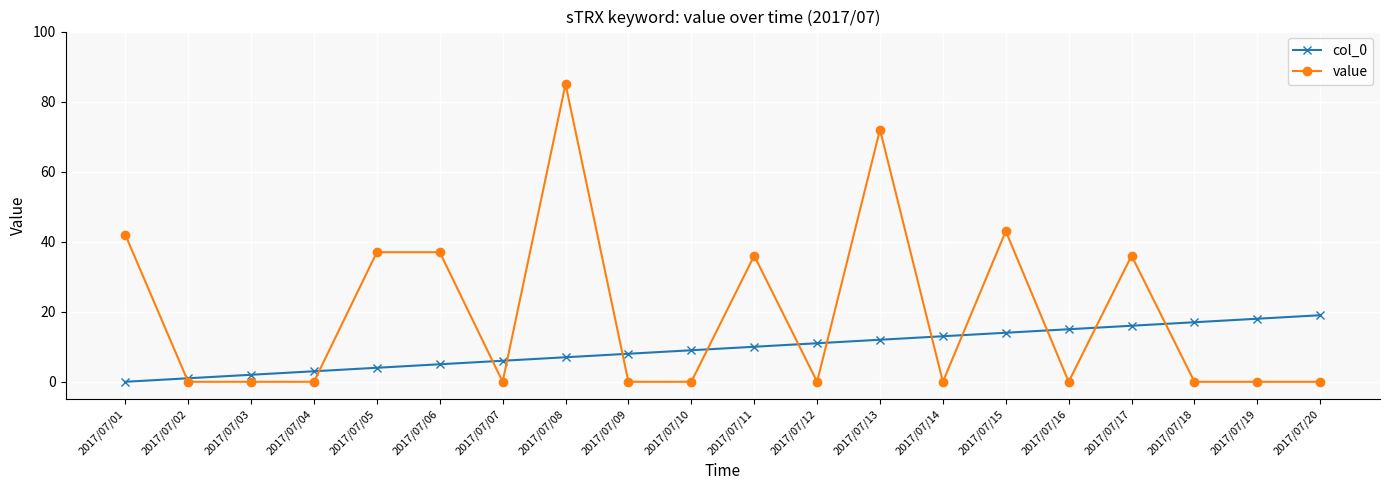

Count the number of data series in this chart.

2